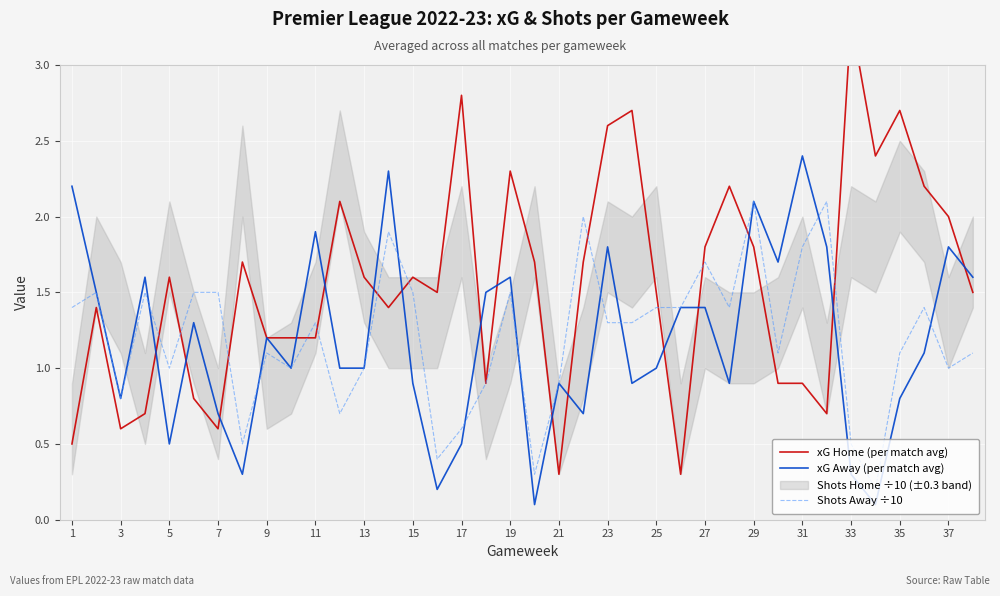

At which category does xG Away (per match avg) reach its first local valley?

3